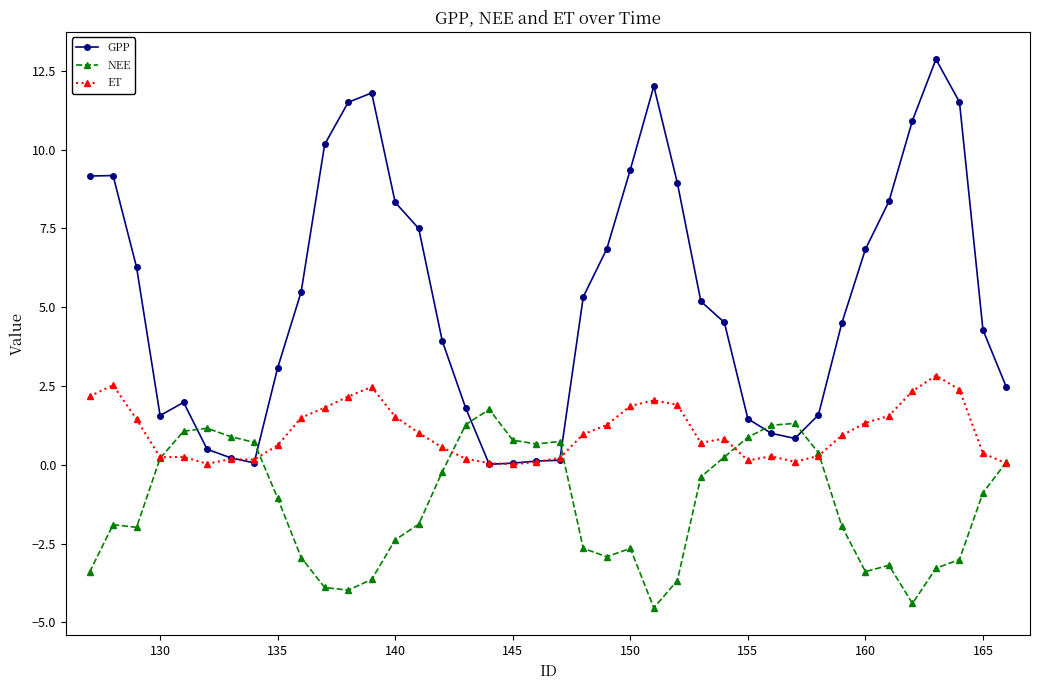

What are all the series names shown in the legend?

GPP, NEE, ET